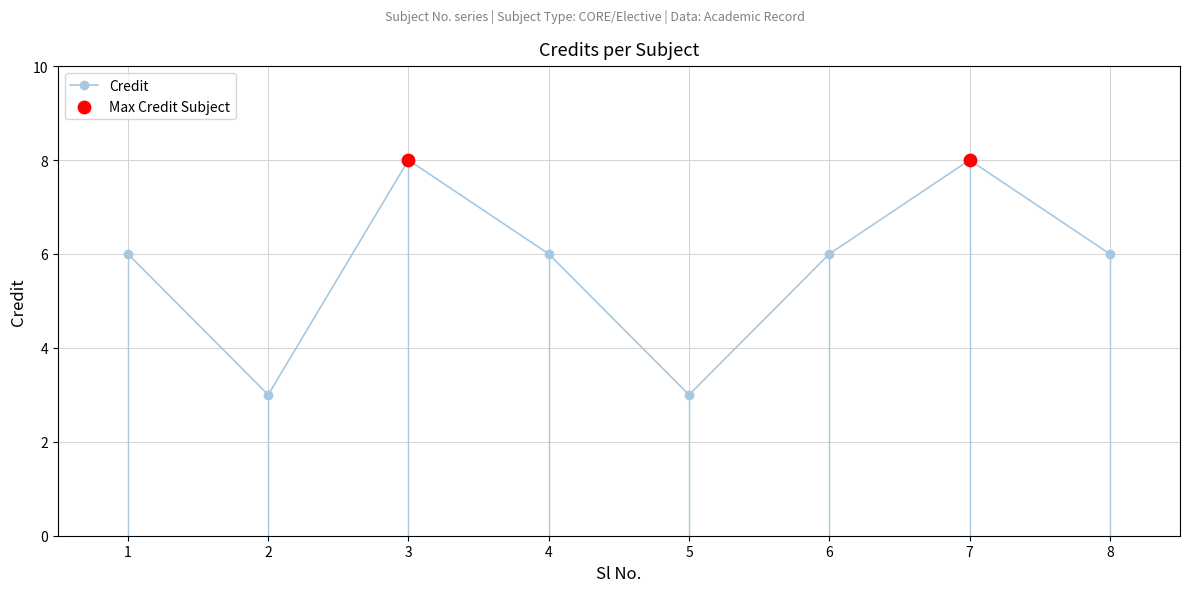

What is the change in value from 1 to 2?

-3